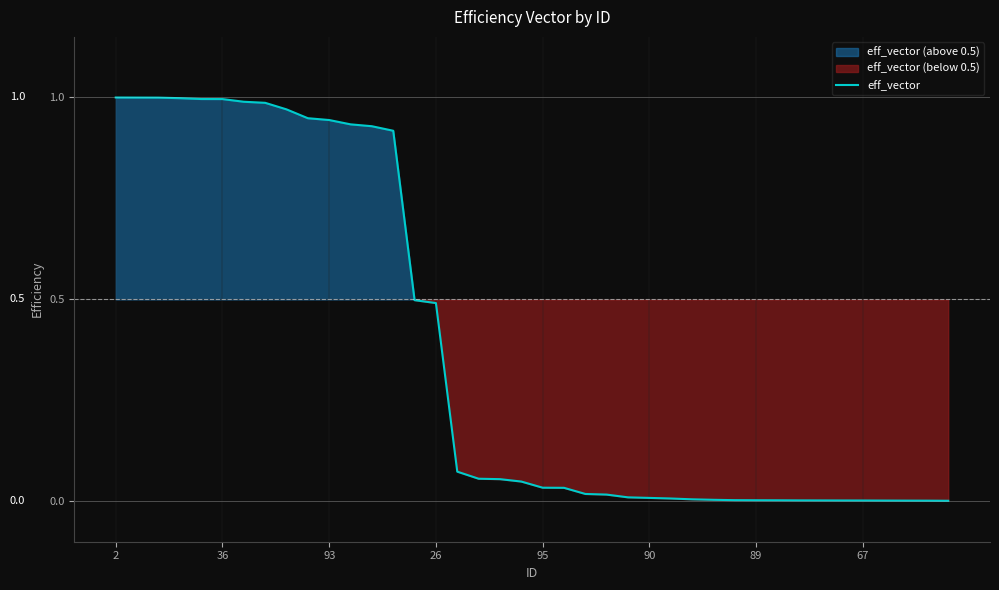

The value at 31 is 0.0. True or false?

False